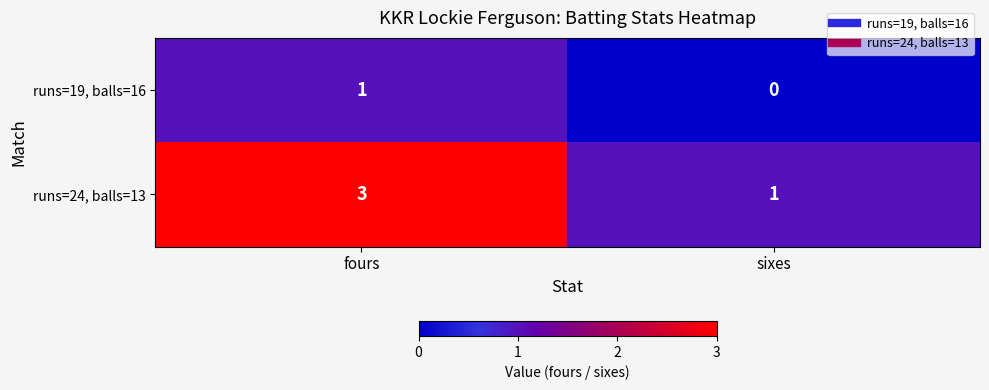

Which series has the largest total across all categories?

runs=24, balls=13